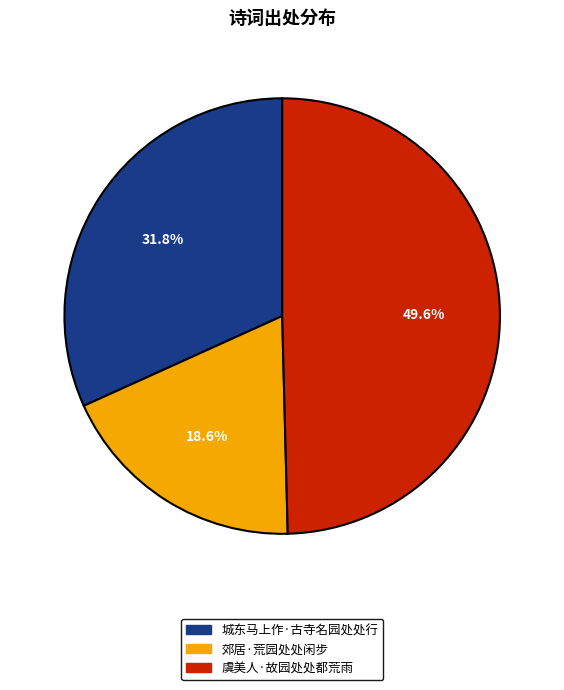

To the nearest percent, what is the average slice percentage?

33%